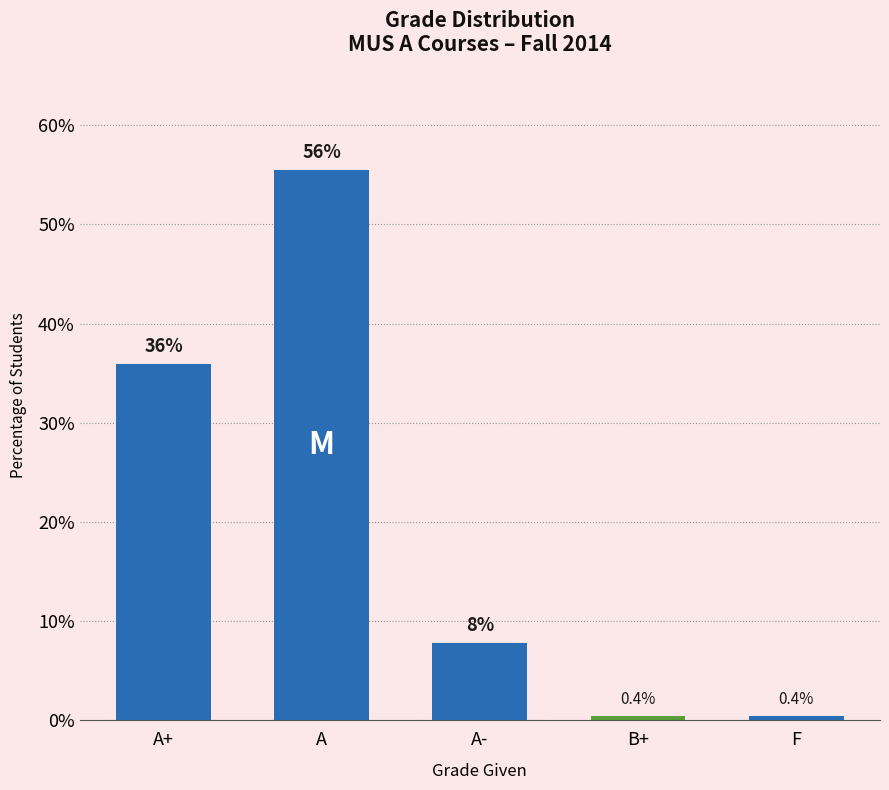

Which has a higher value, A+ or F?

A+